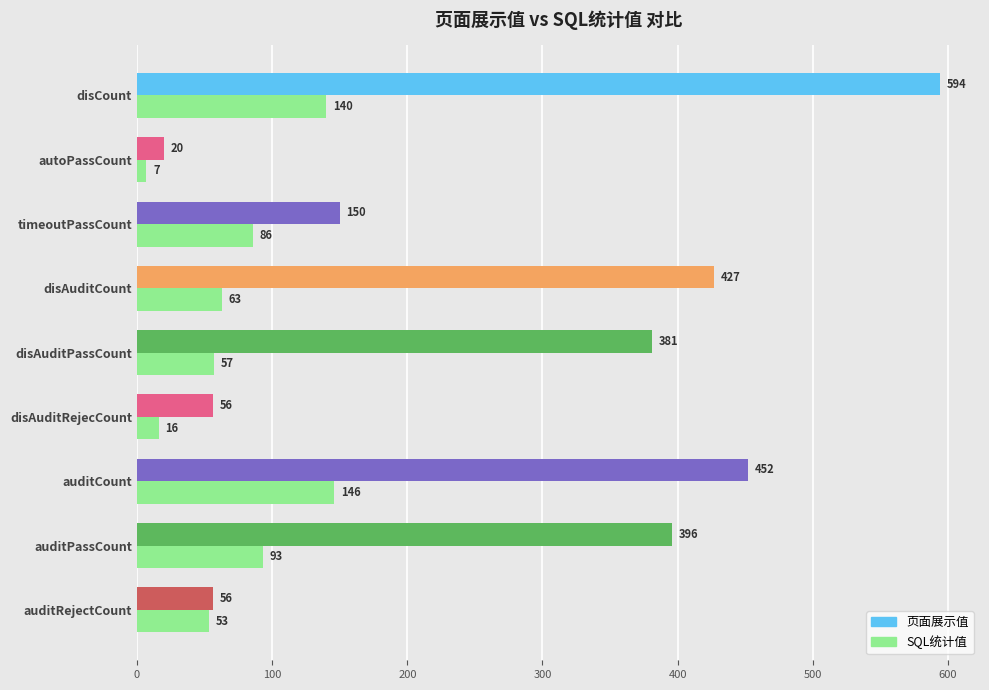

True or false: the data shows 131 at timeoutPassCount.

False